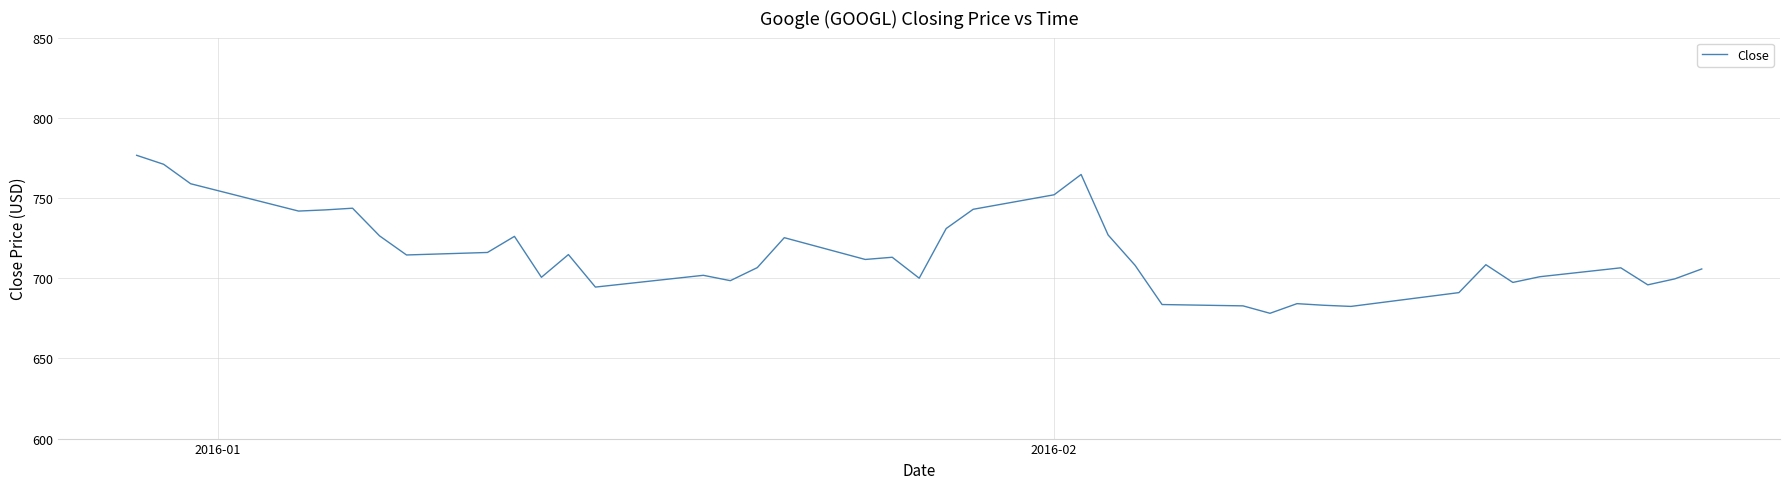

What is the smallest value displayed?

678.1